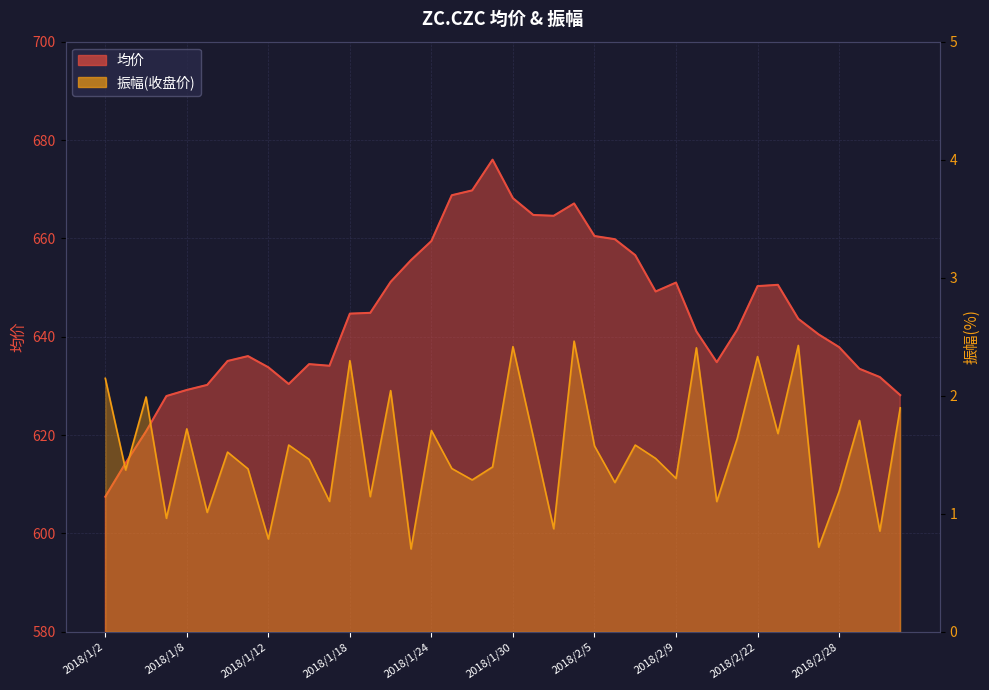

How many data points does each series have?

40